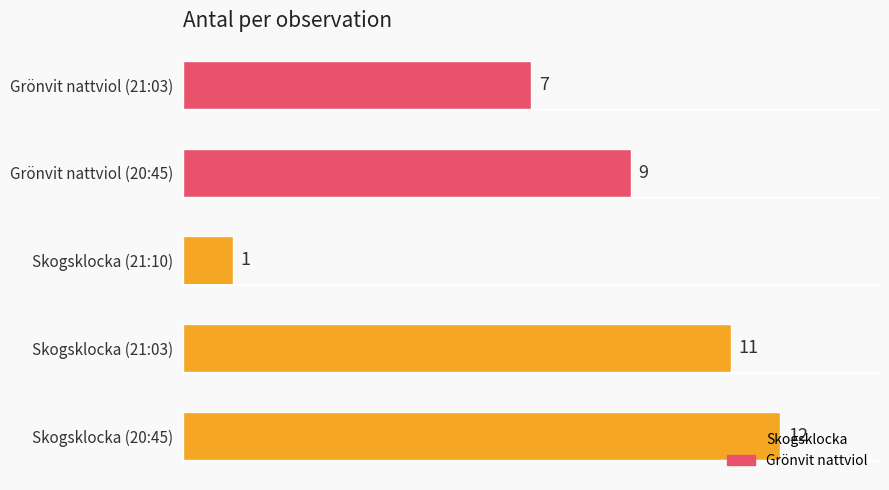

What is the change in value from Skogsklocka (20:45) to Grönvit nattviol (20:45)?

-3